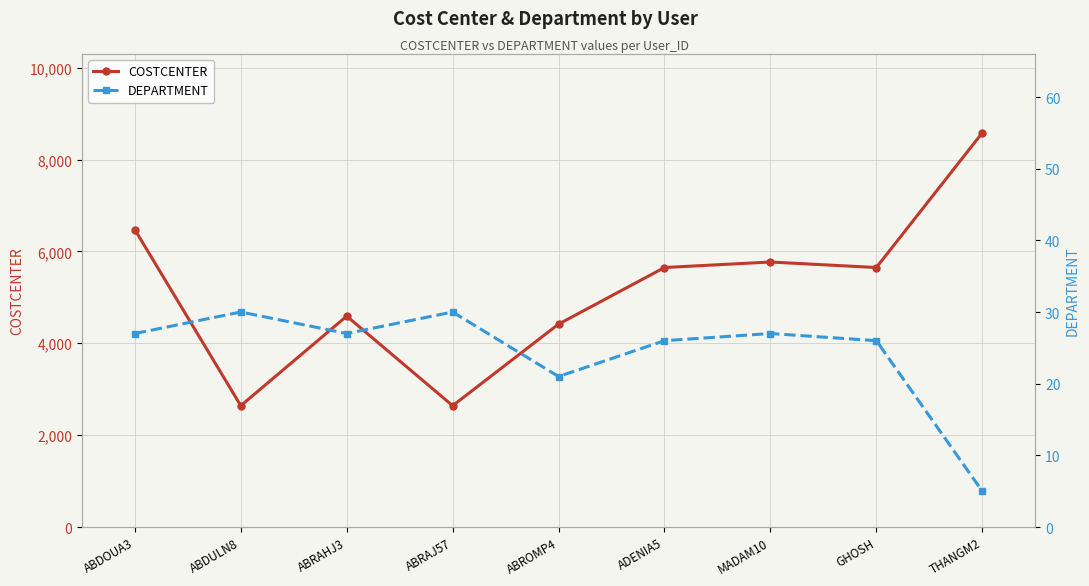

True or false: COSTCENTER has a value of 1340 at ABRAJ57.

False